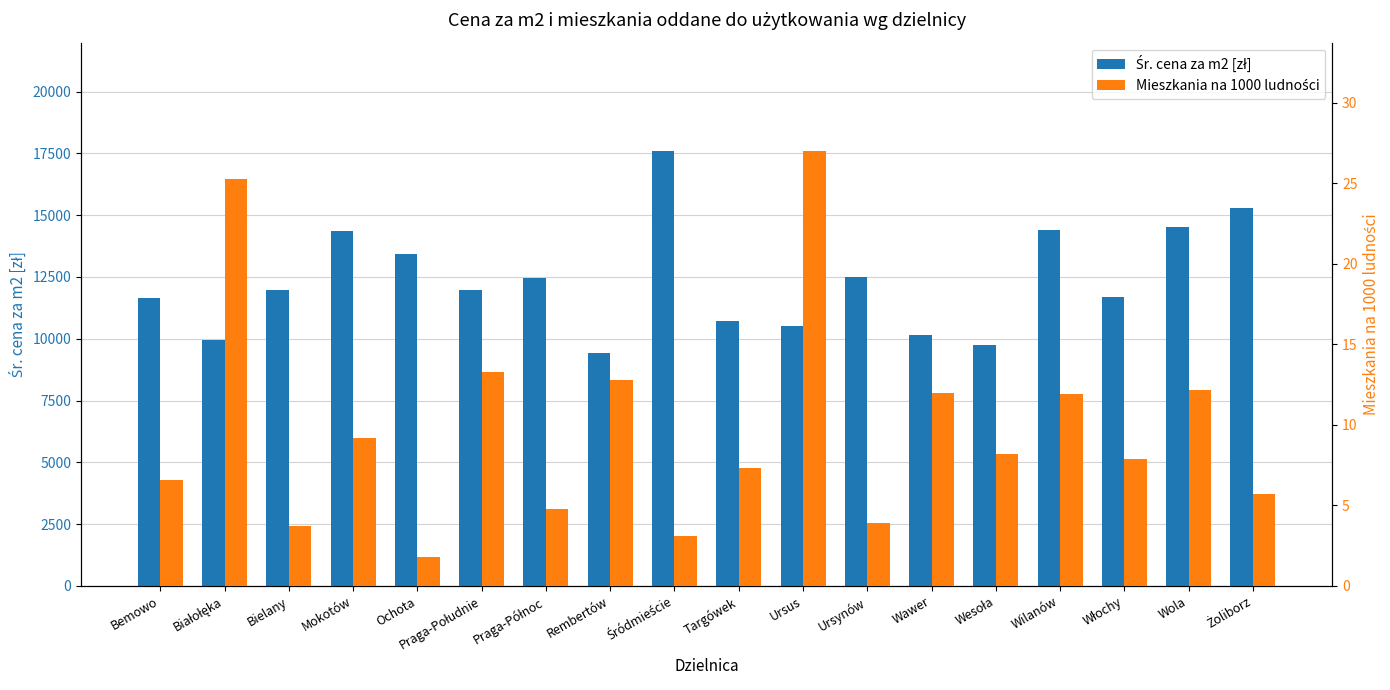

Which series has the largest range (max minus min)?

Śr. cena za m2 [zł]